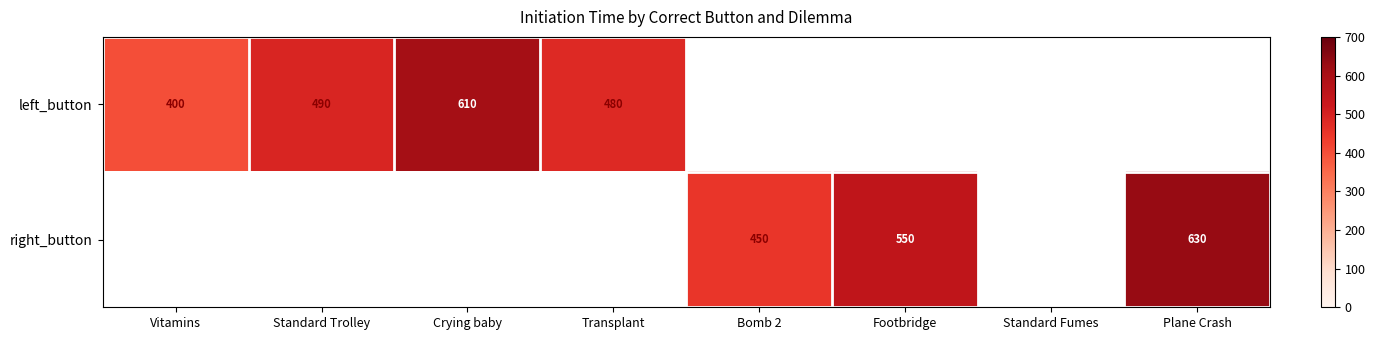

Is it true that right_button equals 667 at Bomb 2?

False